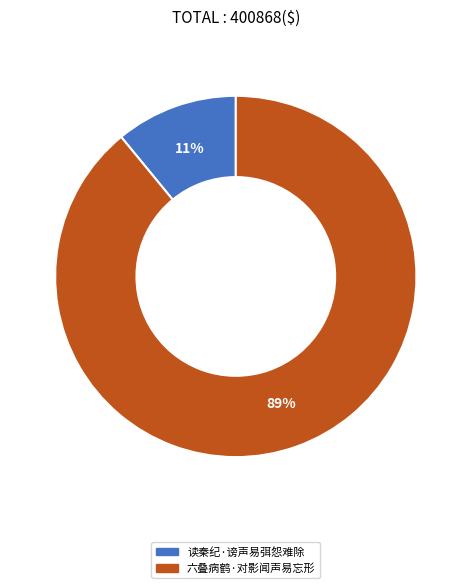

What percentage is the 读秦纪·谤声易弭怨难除 slice, to the nearest percent?

11%